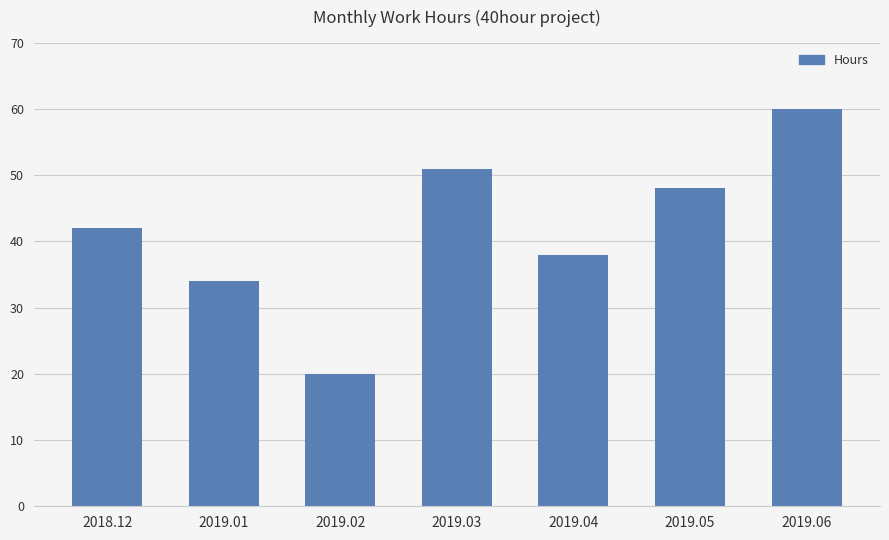

How many distinct data groups are displayed?

1